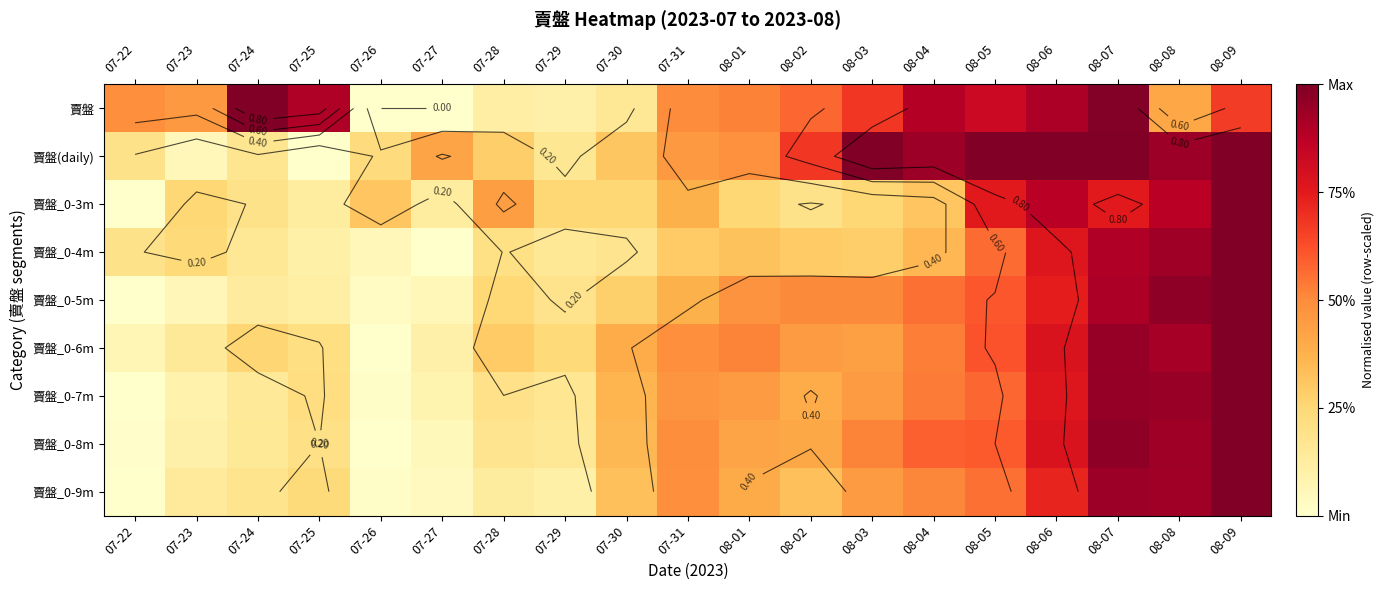

What is the difference between the highest and lowest values at 08-02?

0.5